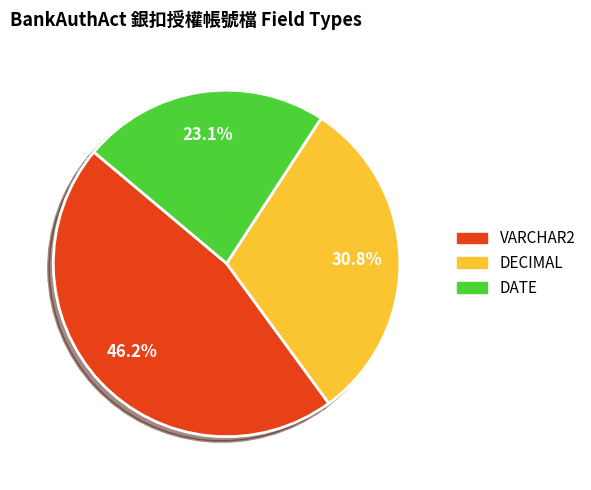

Which slice is the smallest?

DATE